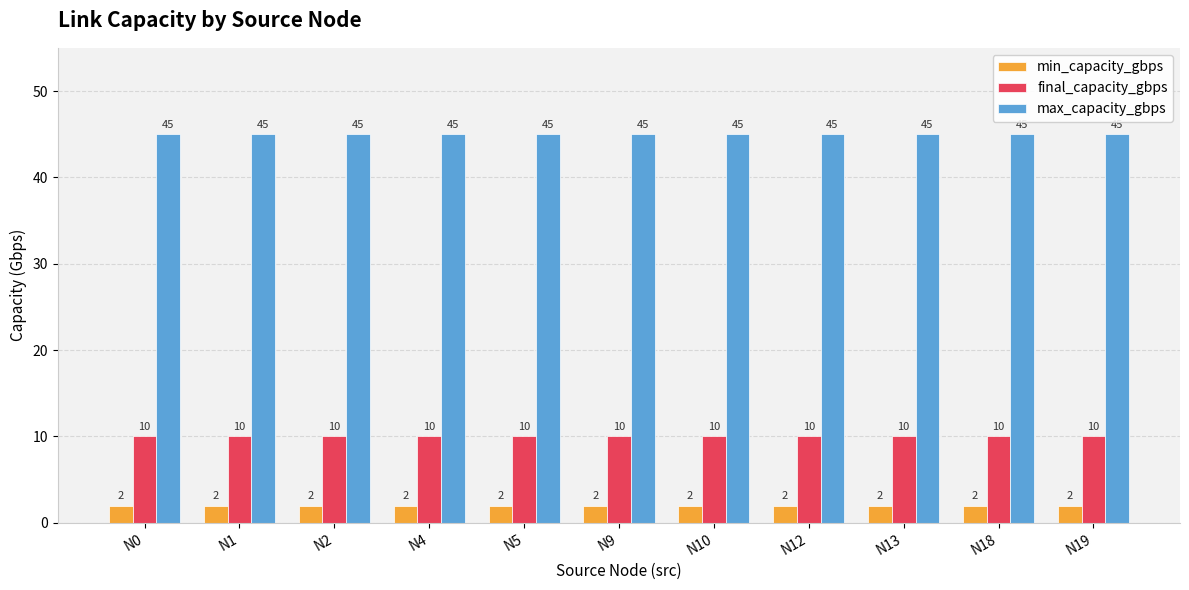

What is the difference between the highest and lowest values at N13?

43